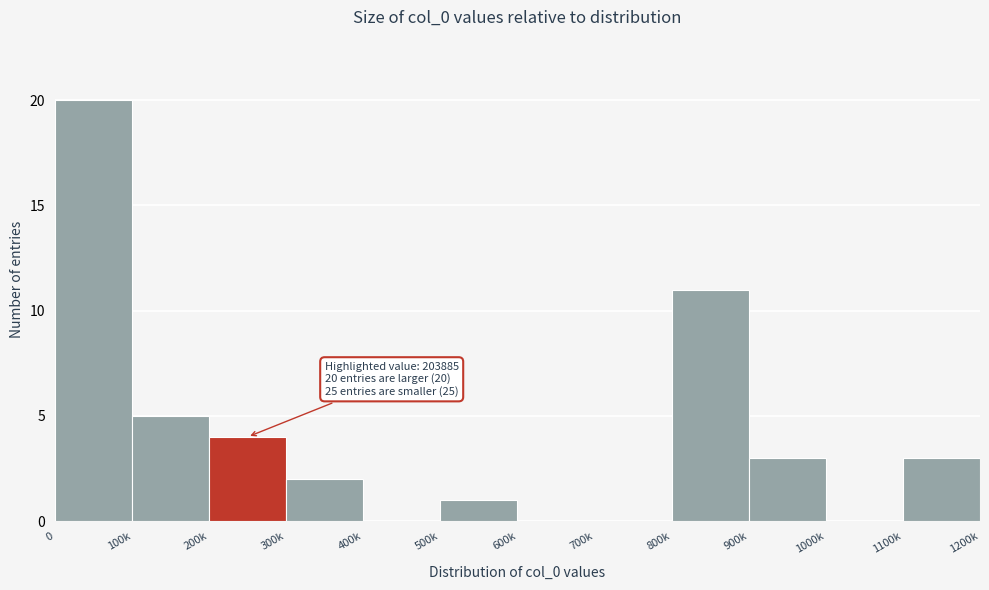

Reading left to right, extract all data points from this chart.

0=20	100k=5	200k=4	300k=2	400k=0	500k=1	600k=0	700k=0	800k=11	900k=3	1000k=0	1100k=3